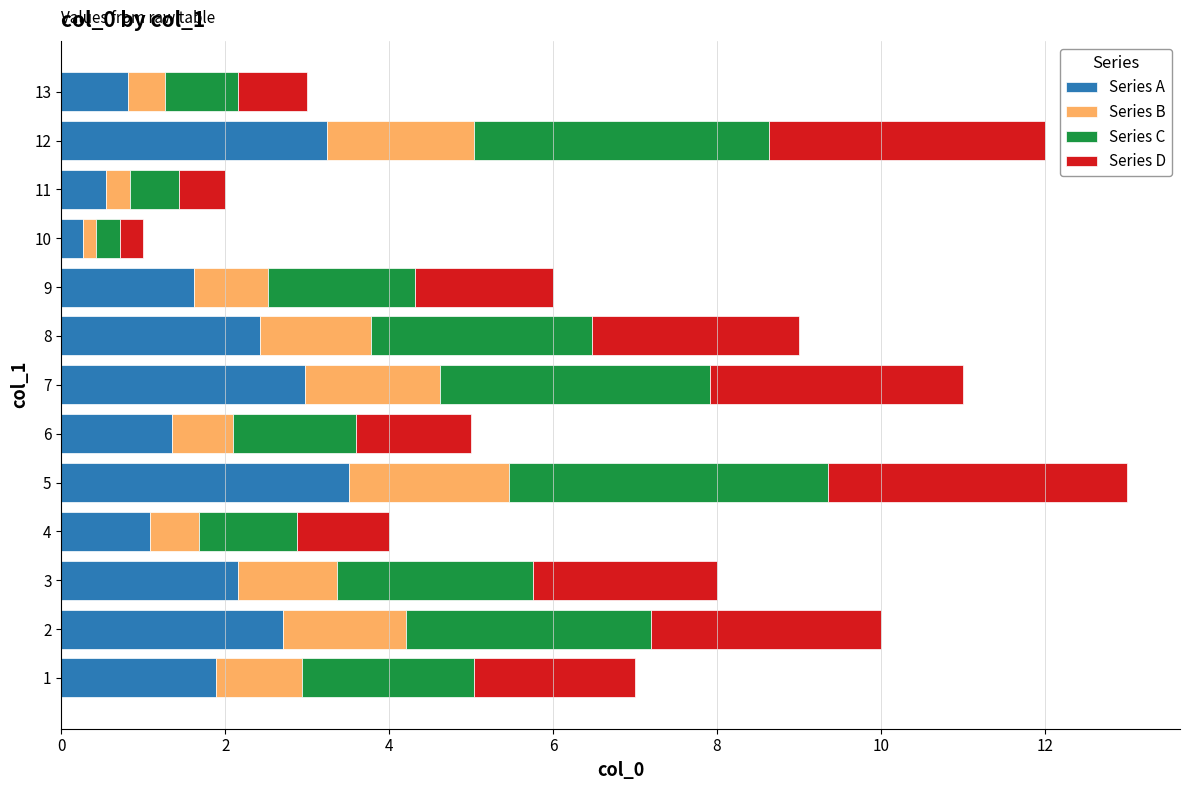

What is the total value across all series at 3?

8.0